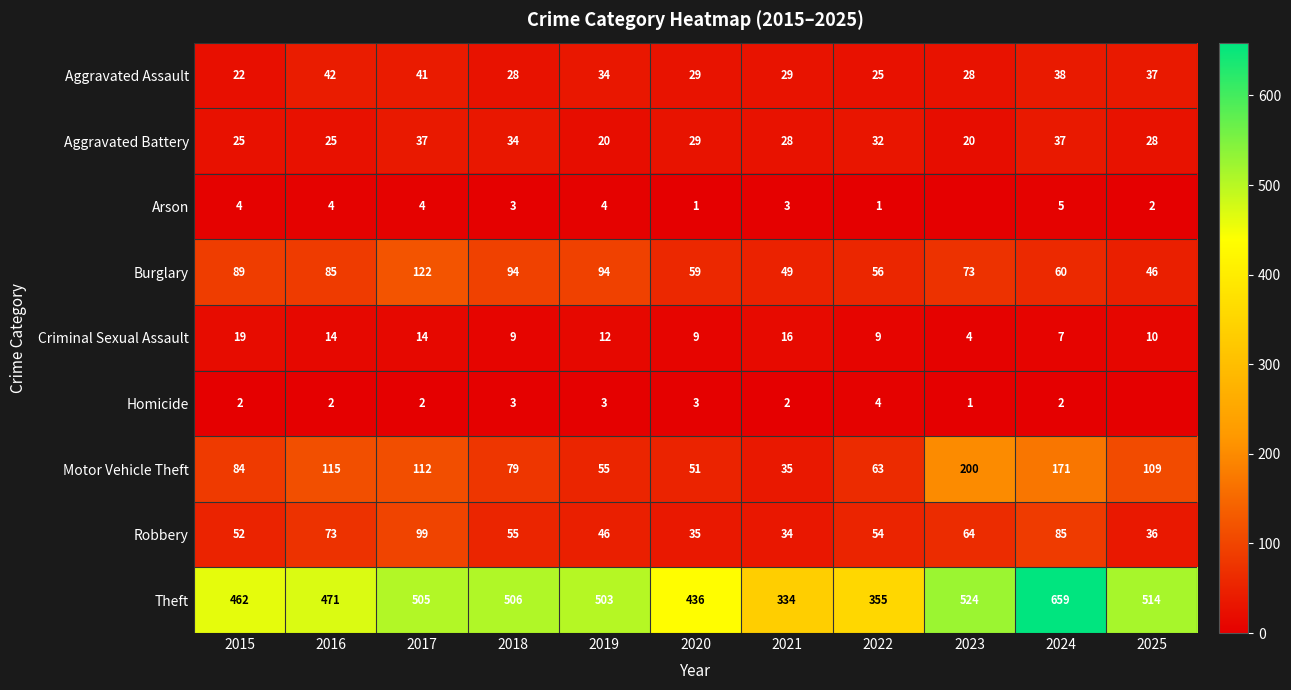

True or false: Aggravated Assault has a value of 48 at 2018.

False